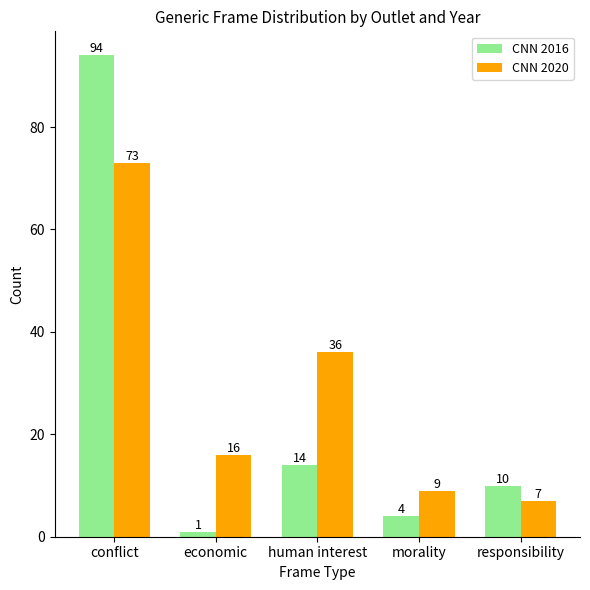

How many distinct data groups are displayed?

2